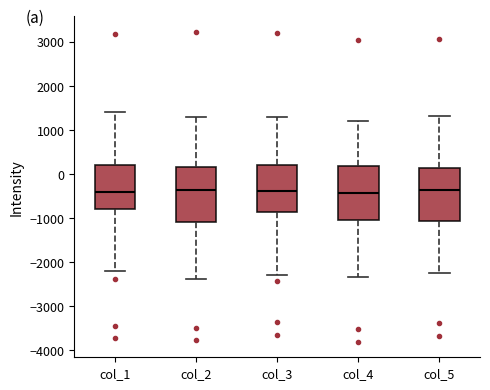

Reading left to right, transcribe this box plot: for each box, give where its median line is, the range the box spans, and where its two whiskers end, as read against the y-axis. The values are not printed on the chart, so give them approximately, as read against the axis.

col_1: median -400, box -800 to 200, whiskers -2200 to 1400
col_2: median -400, box -1100 to 200, whiskers -2400 to 1300
col_3: median -400, box -800 to 200, whiskers -2300 to 1300
col_4: median -400, box -1000 to 200, whiskers -2300 to 1200
col_5: median -400, box -1100 to 100, whiskers -2300 to 1300